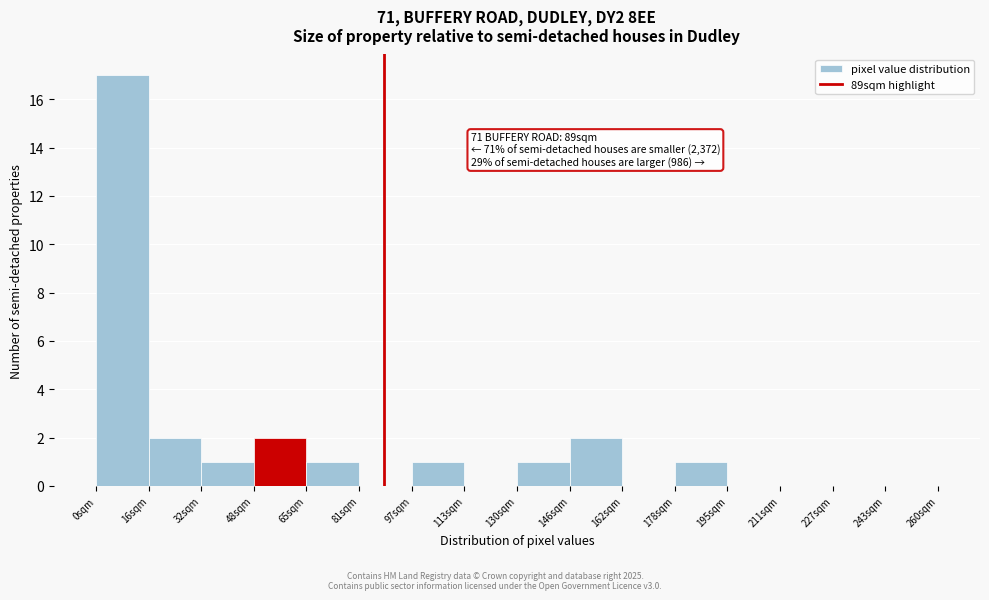

Over which range of the x-axis is the bar tallest?

0 to 16